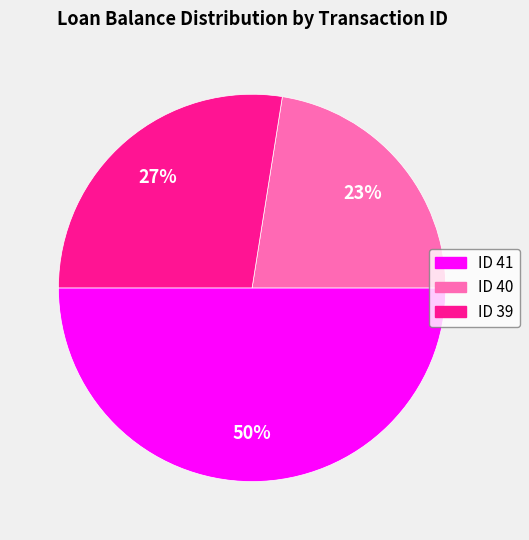

Which category has the biggest portion of the pie?

ID 41